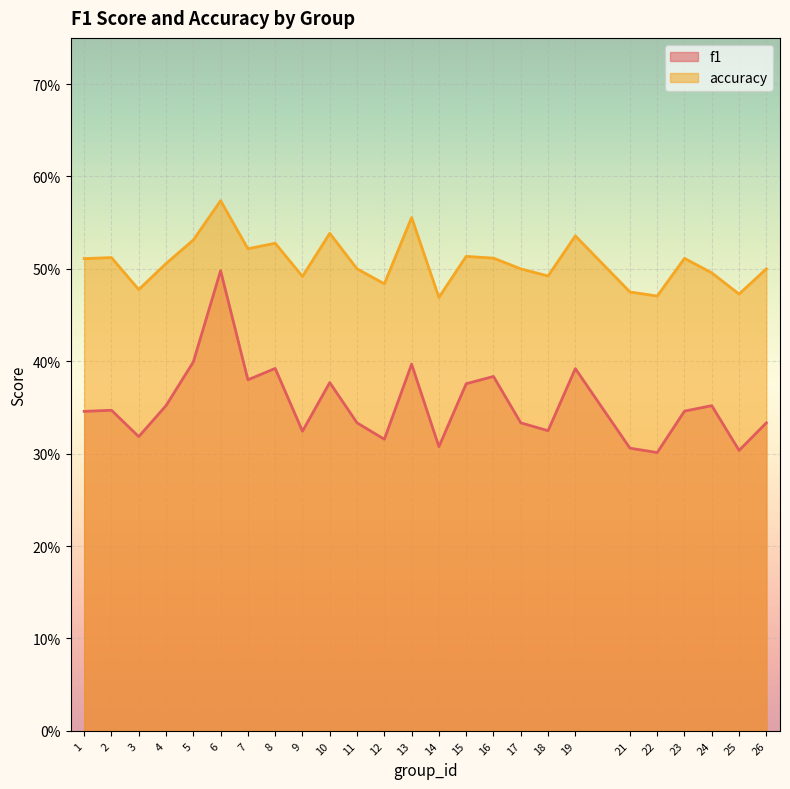

How many lines are shown in the chart?

2